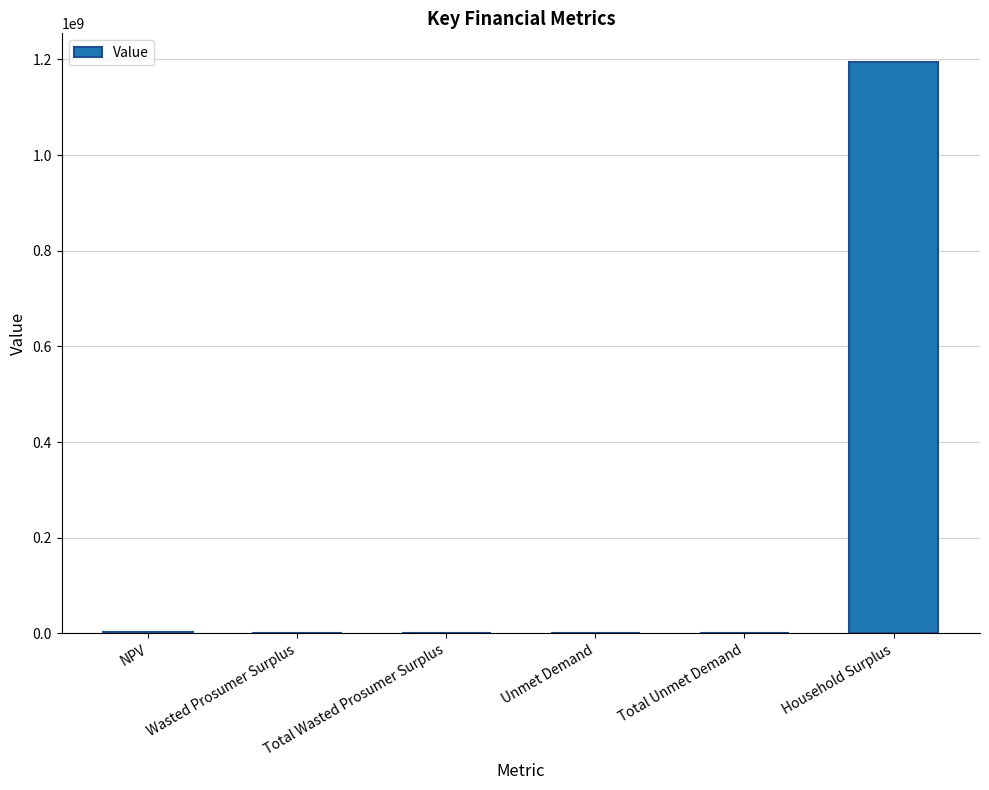

How many categories are shown in the chart?

6